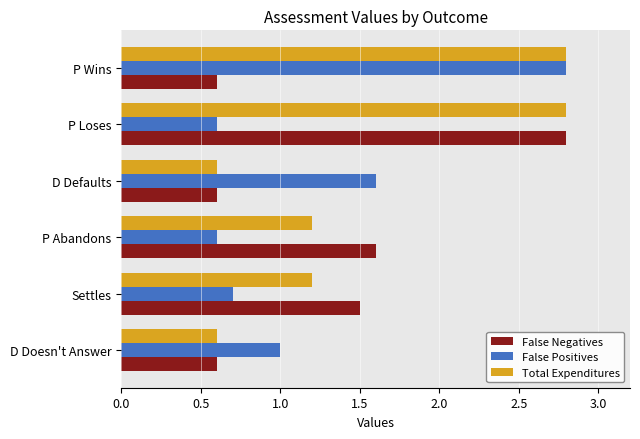

The Total Expenditures series shows 2.8 at P Loses. True or false?

True